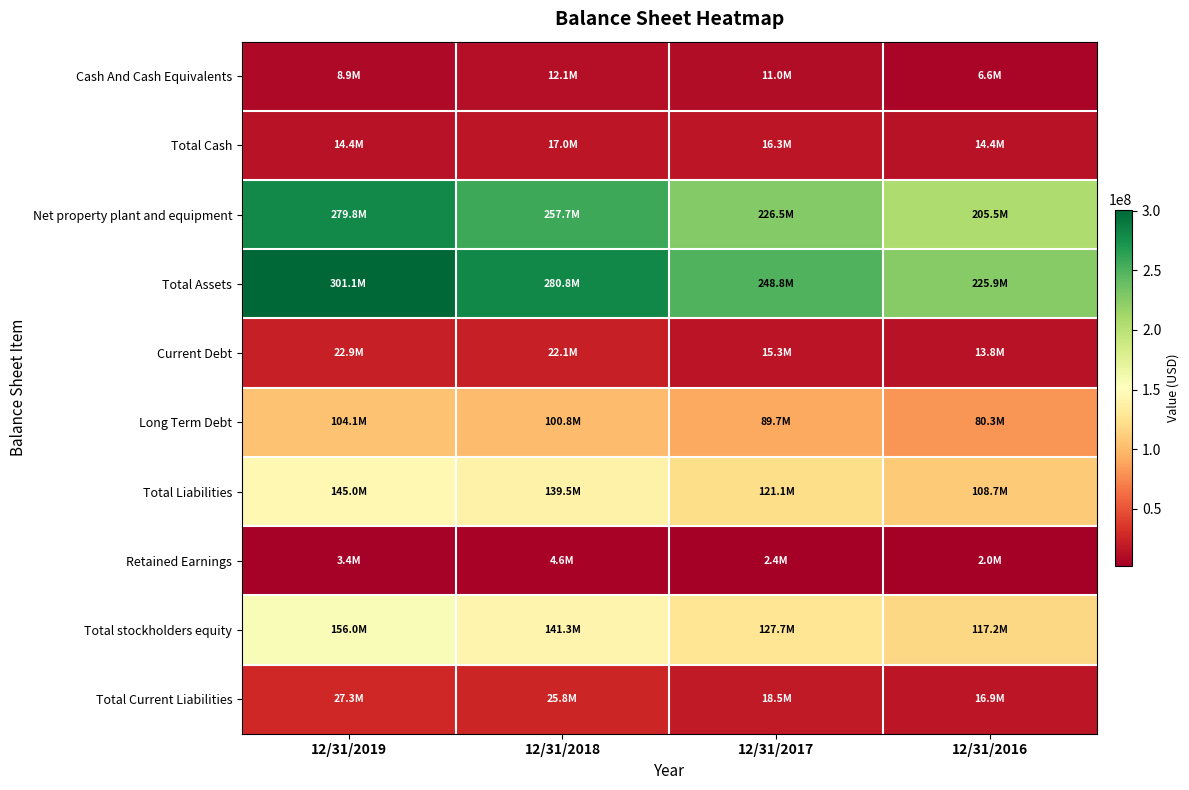

Which series changed the most between 12/31/2019 and 12/31/2016?

Total Assets